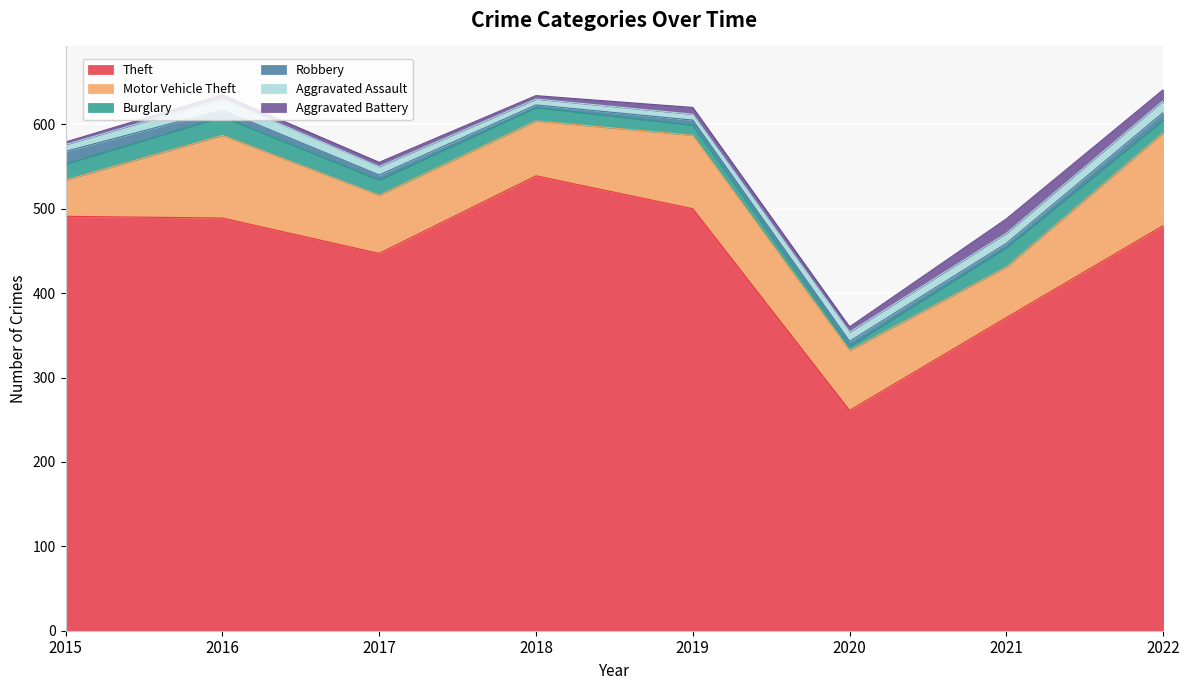

At which category is the sum across all series the highest?

2022